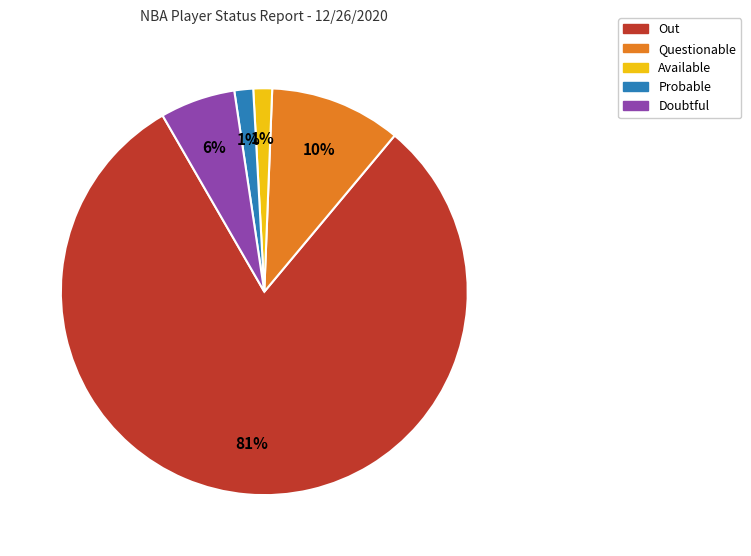

Between Doubtful and Available, which is larger?

Doubtful